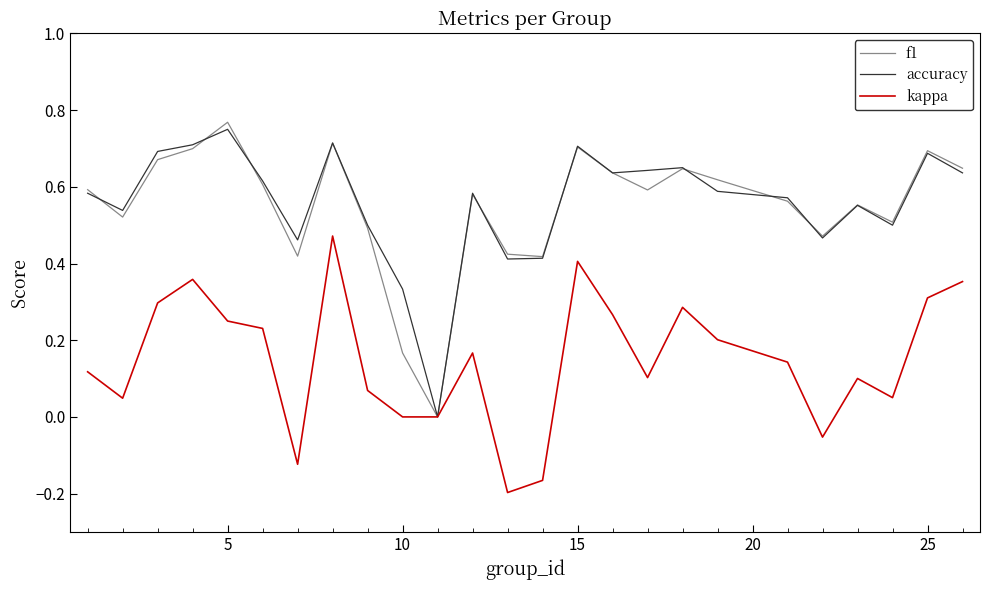

How many times do accuracy and f1 cross each other?

8